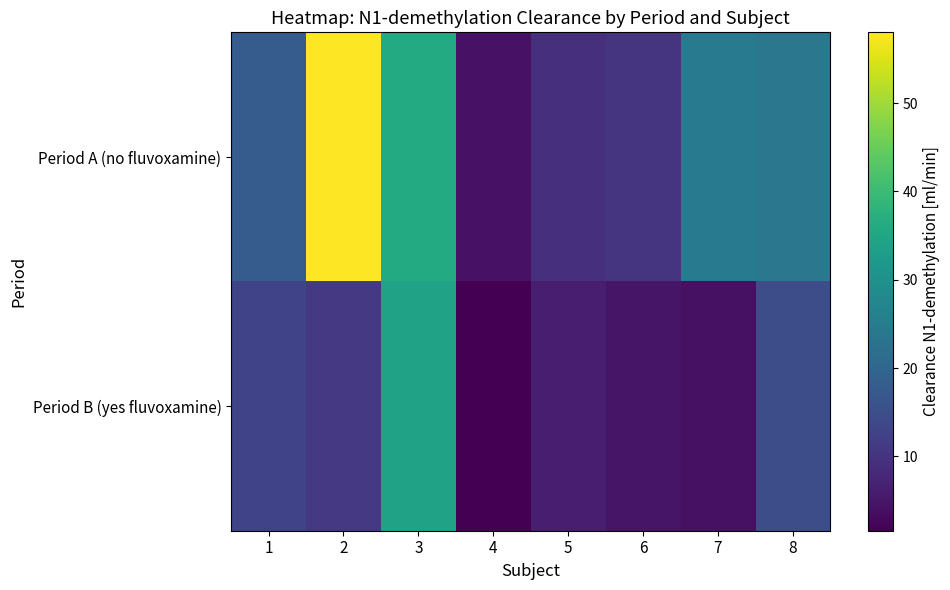

At how many categories does at least one series exceed 41?

1